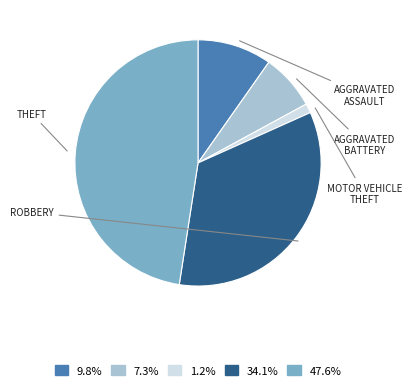

Rank the categories by value from highest to lowest.

Theft, Robbery, Aggravated Assault, Aggravated Battery, Motor Vehicle Theft